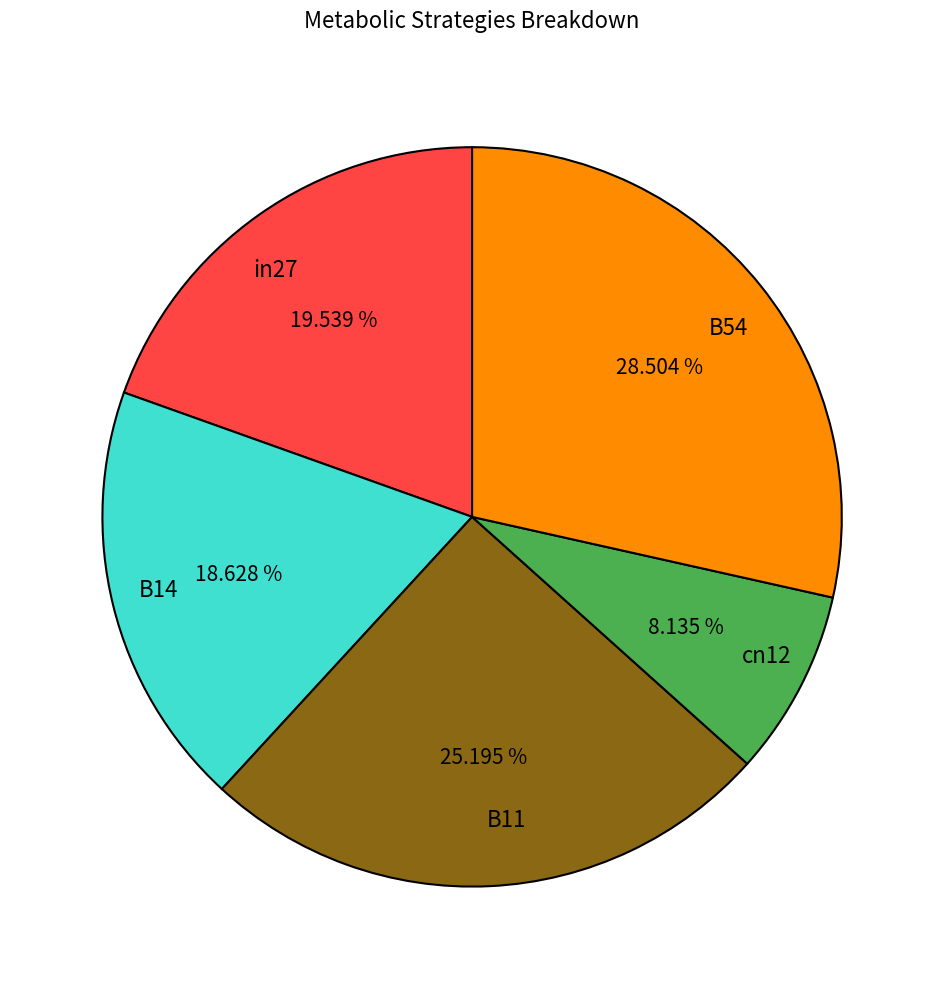

Do in27 and cn12 together represent more than half of the pie?

No